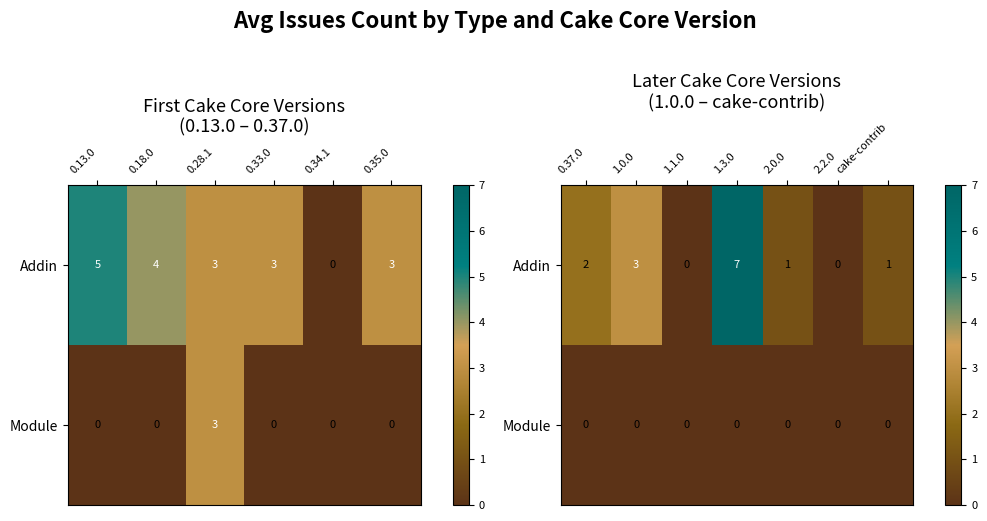

Rank the series by their maximum value, from lowest to highest.

Module, Addin